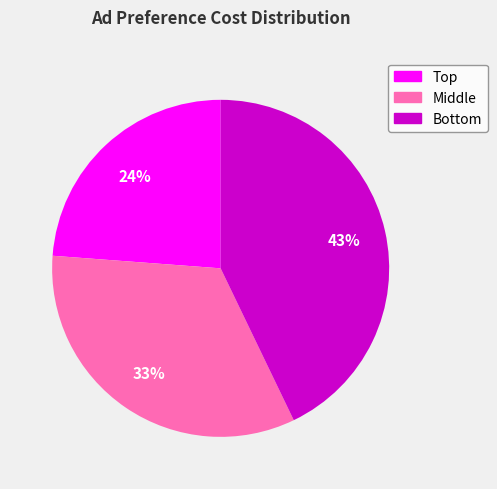

Rank the categories by value from lowest to highest.

Top, Middle, Bottom